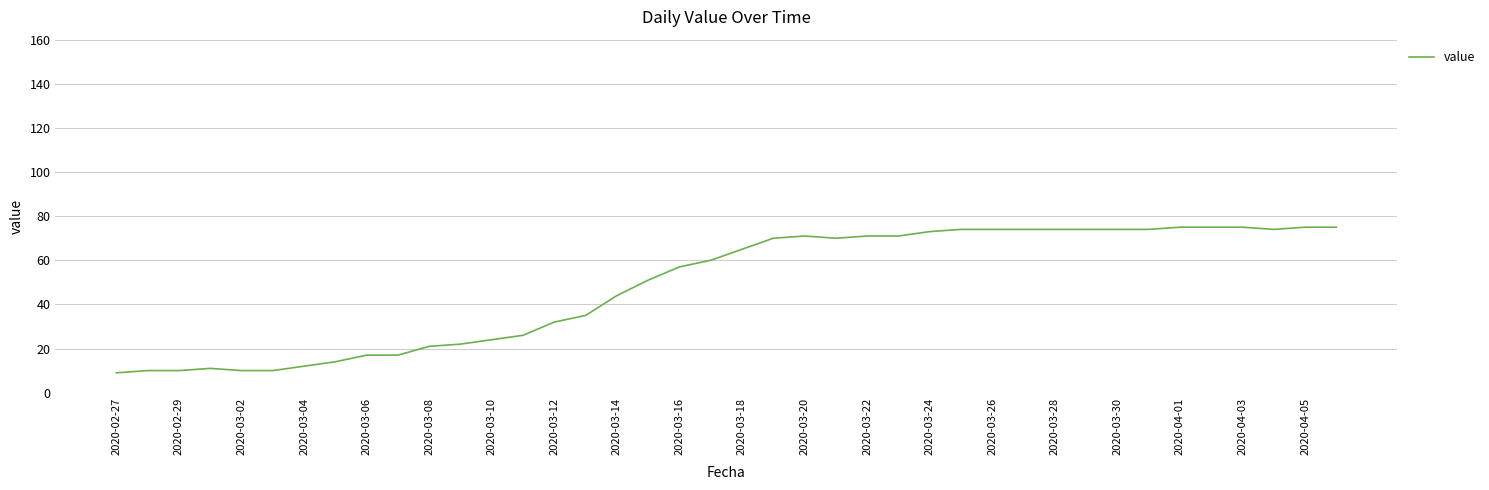

What is the greatest value displayed?

75